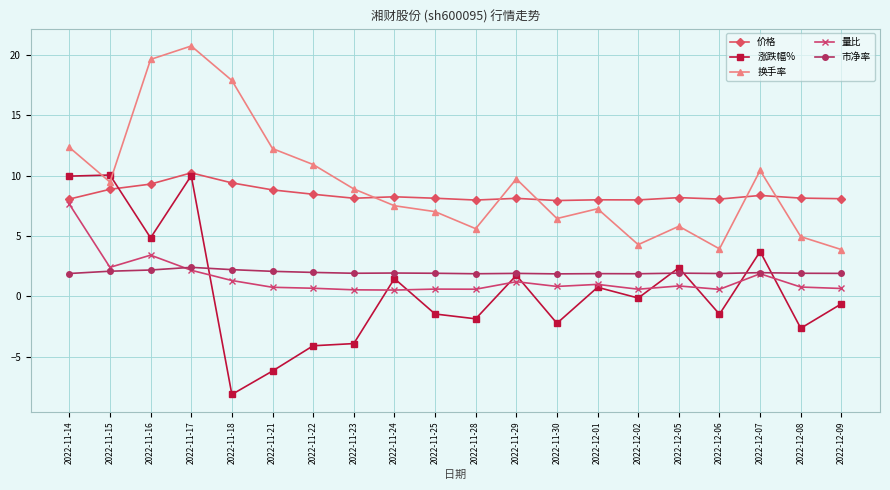

What is the approximate value of 价格 at 2022-11-15?

8.9